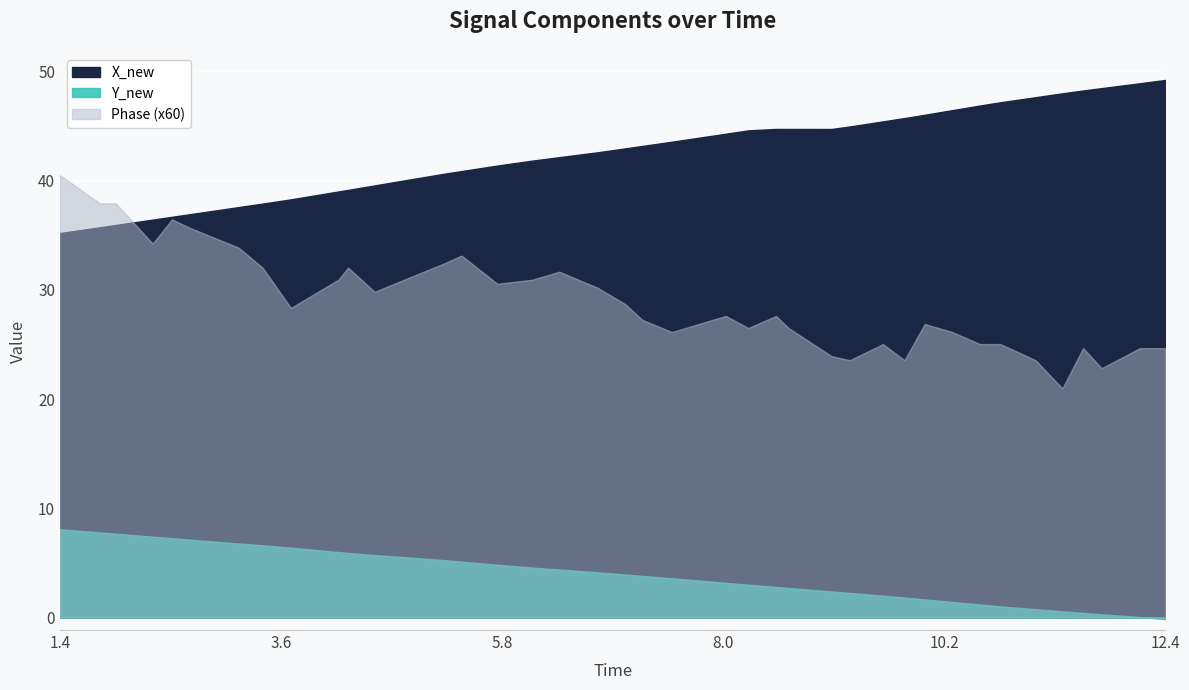

How many lines are shown in the chart?

1